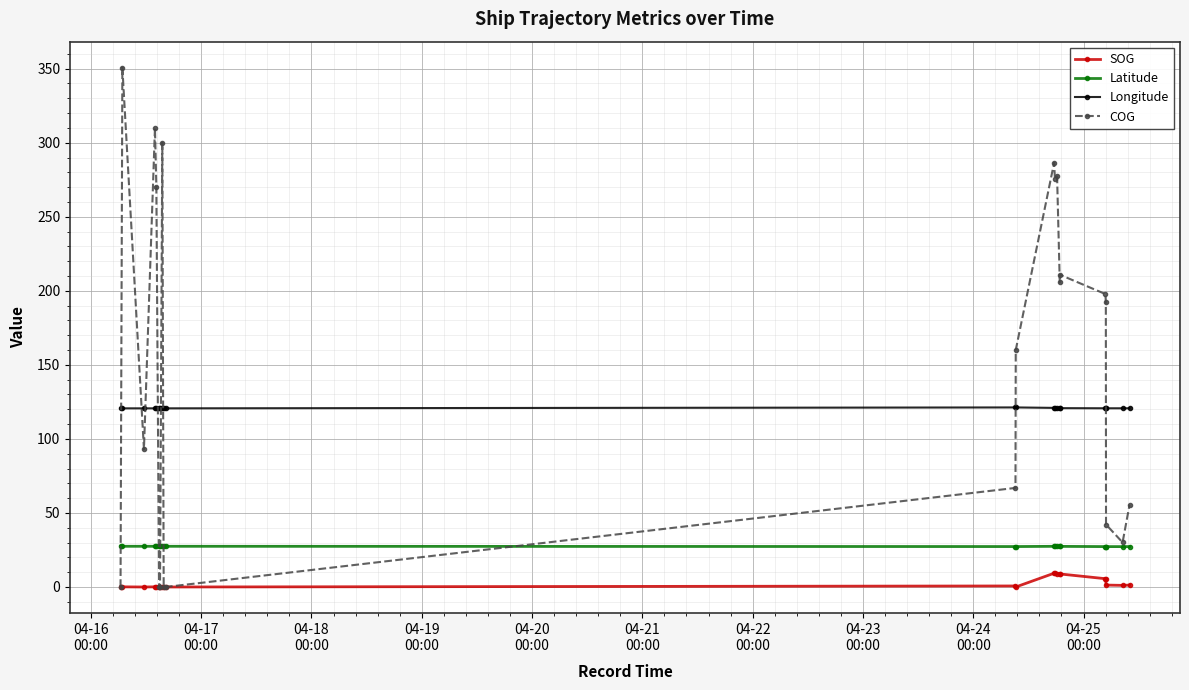

List the series in order of their peak value, highest first.

COG, Longitude, Latitude, SOG